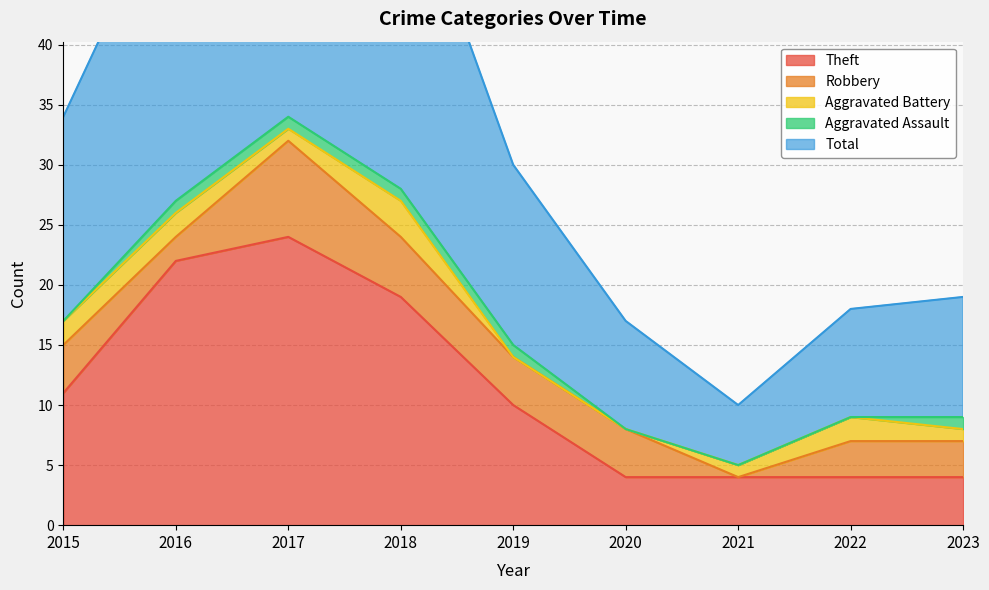

Which series has the largest range (max minus min)?

Total